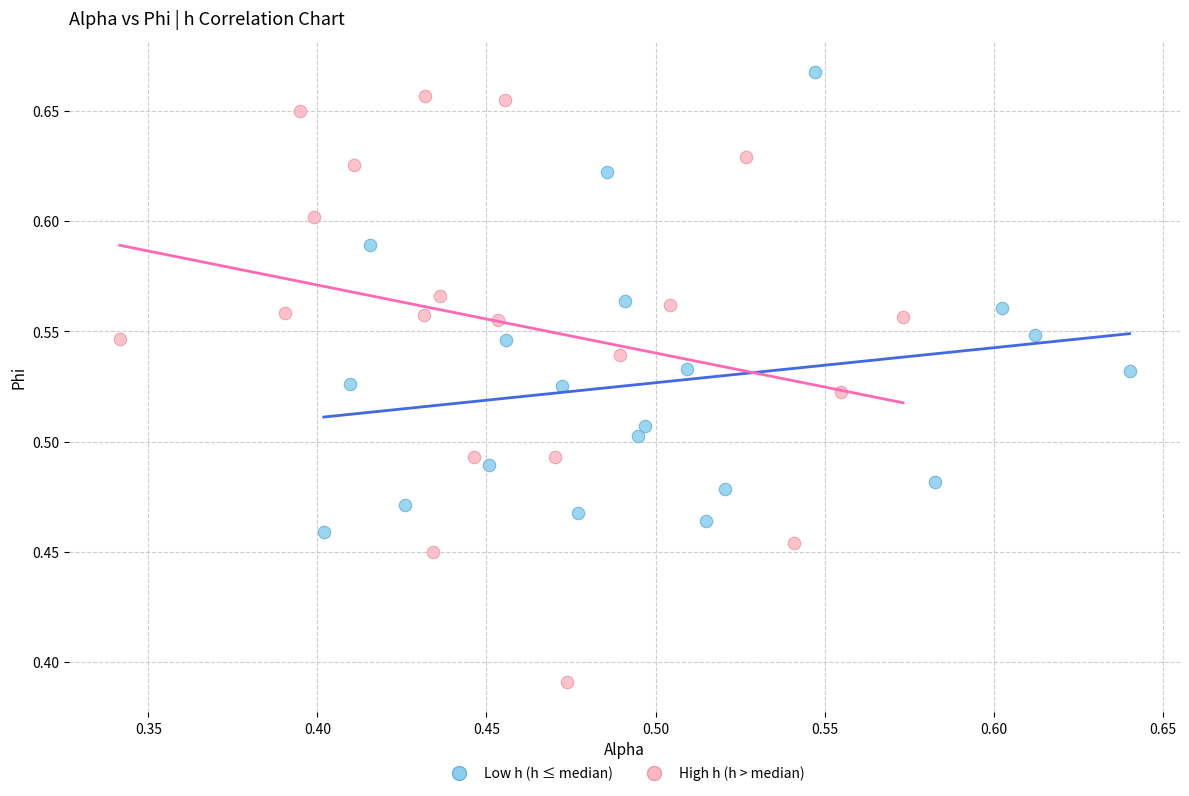

Which series has the widest spread of Y values?

High h (h > median)